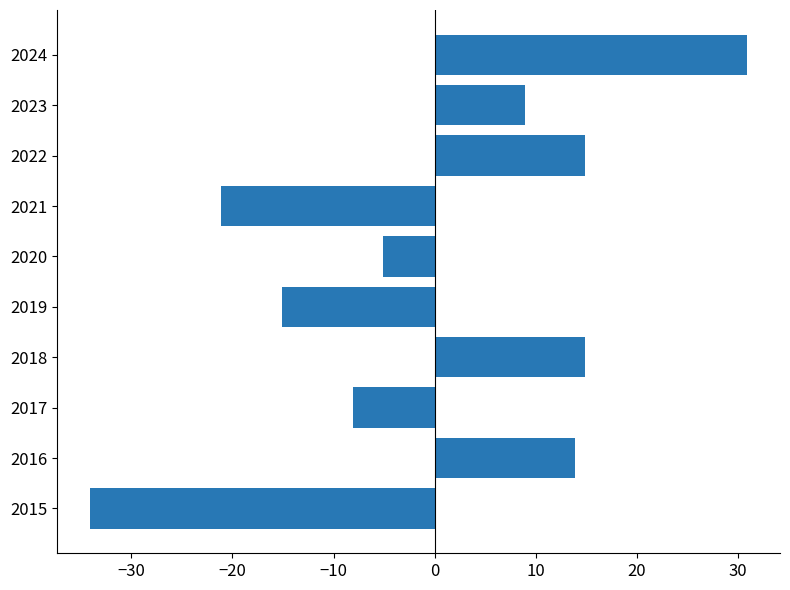

Reading bottom to top, what are all the values shown in this chart?

-34.1	13.9	-8.1	14.9	-15.1	-5.1	-21.1	14.9	8.9	30.9